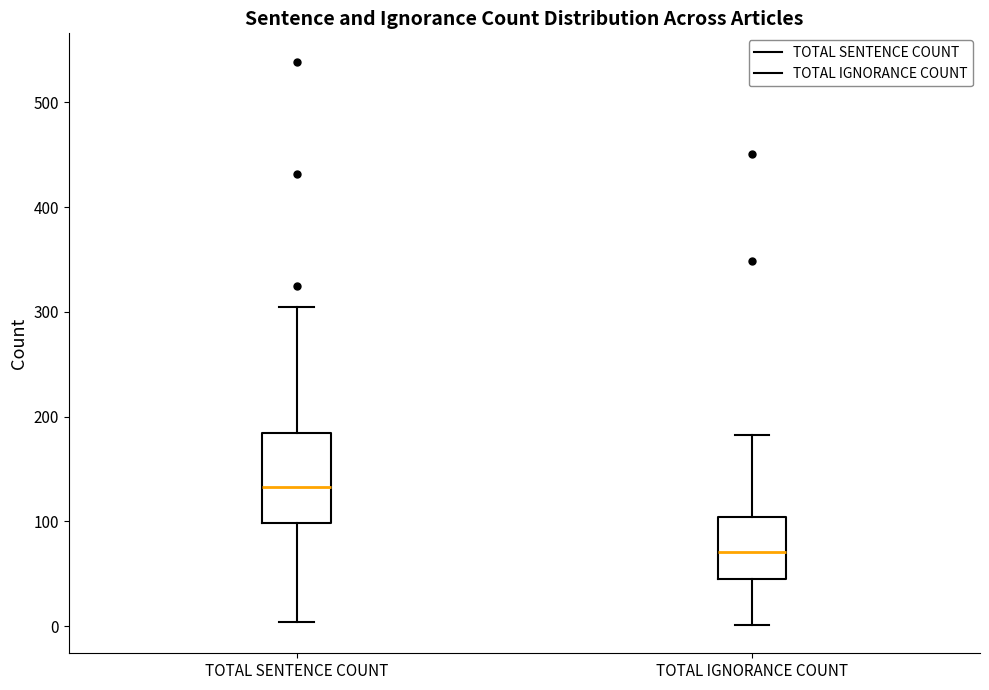

Reading left to right, read every box against the y-axis: the position of its median line, the range the box covers, and the ends of its whiskers. The values are not printed on the chart, so give them approximately, as read against the axis.

TOTAL SENTENCE COUNT: median 130, box 100 to 180, whiskers 0 to 310
TOTAL IGNORANCE COUNT: median 70, box 50 to 100, whiskers 0 to 180